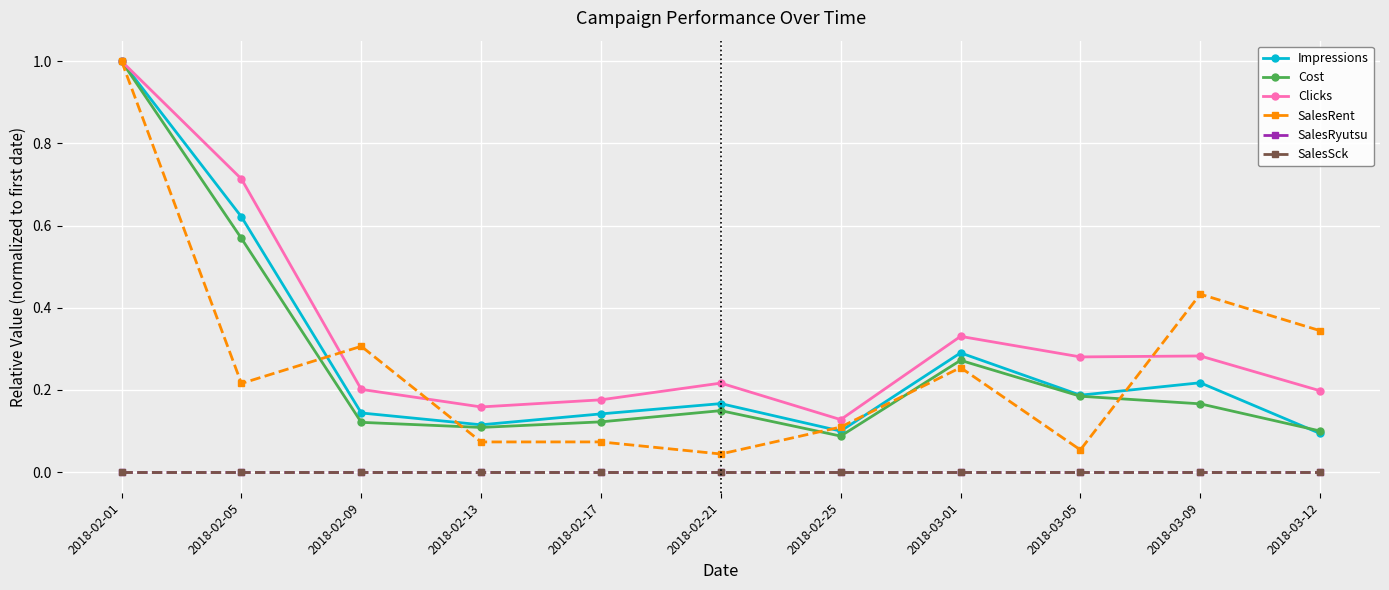

What is the sum of all Clicks values?

3.7